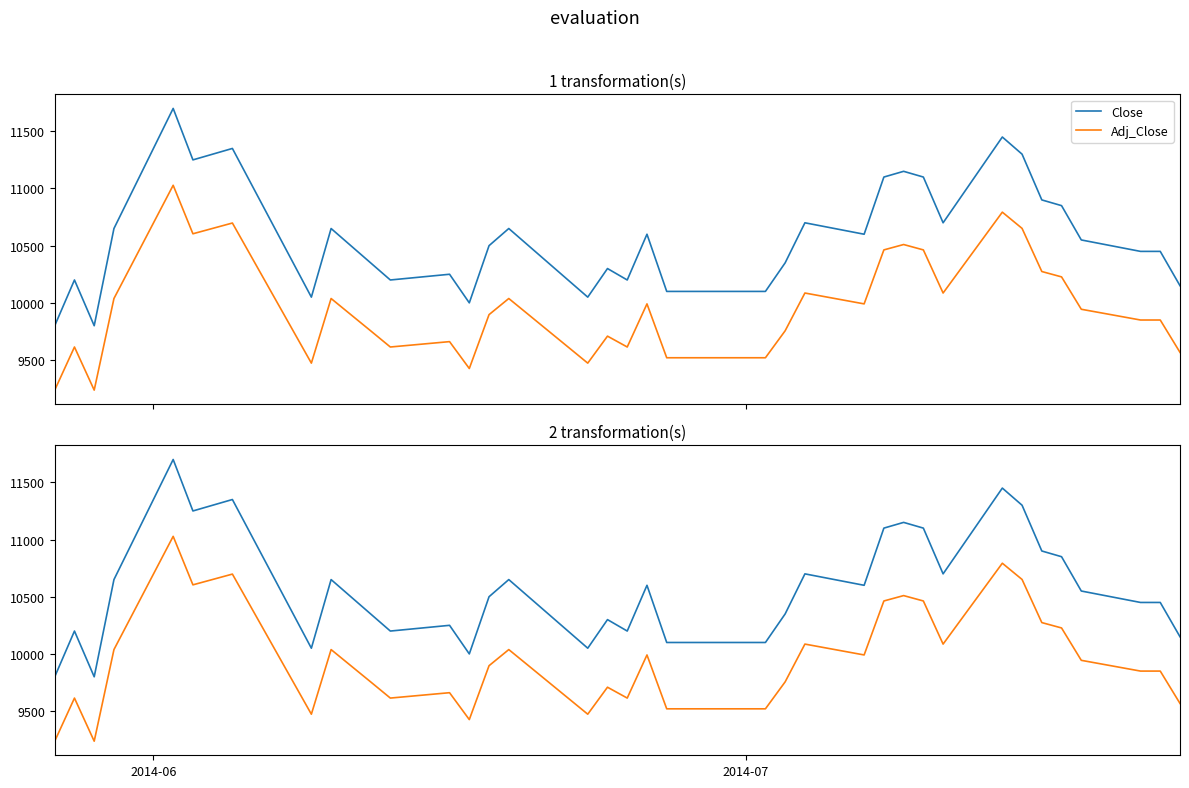

True or false: Close and Adj_Close cross at least once.

False